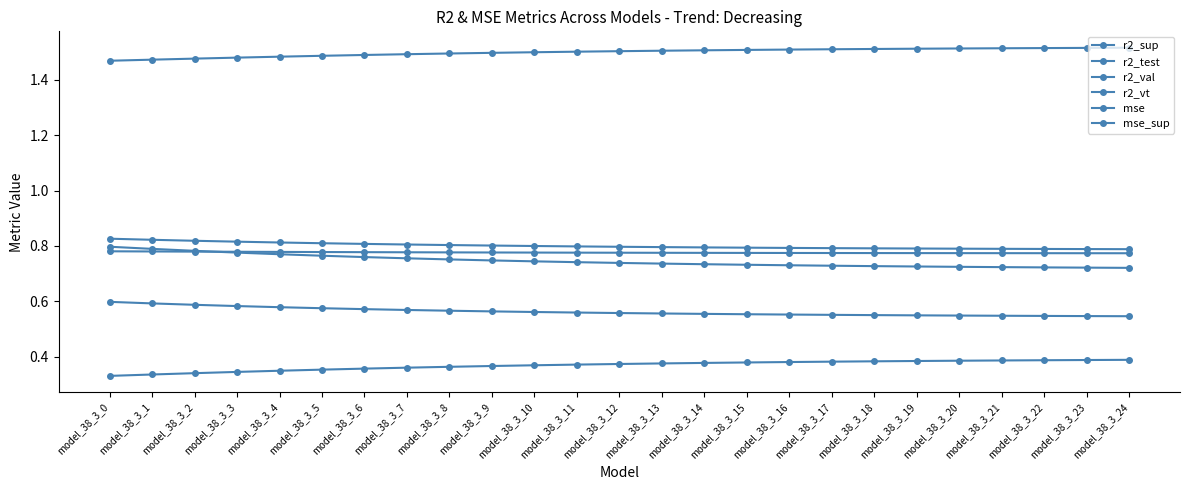

True or false: r2_vt and r2_val cross at least once.

False